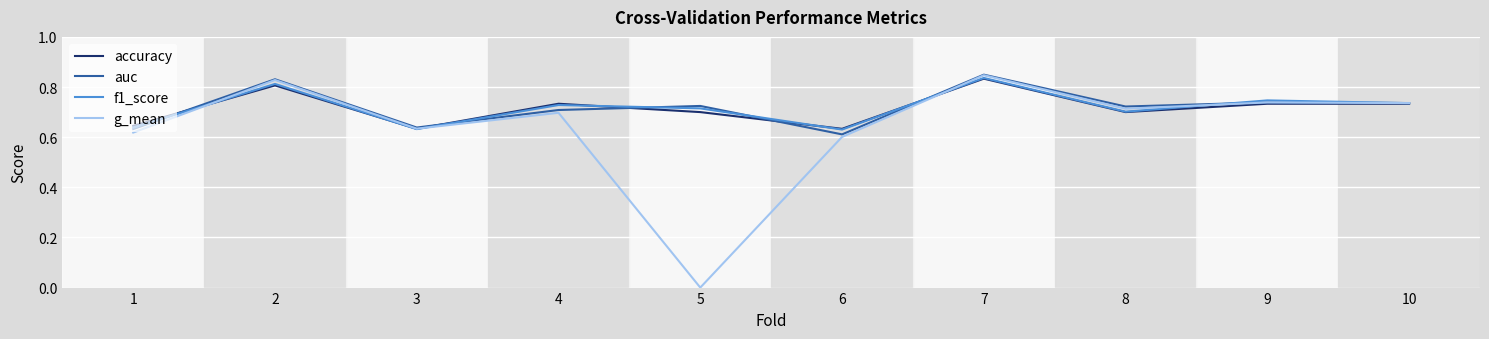

Is it true that accuracy equals 0.4 at 7?

False